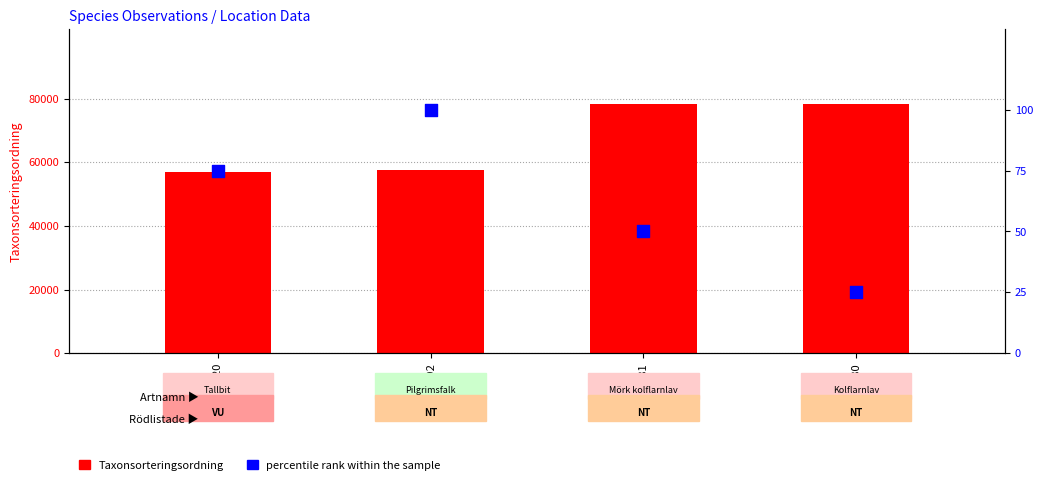

At which category is the sum across all series the highest?

121466881